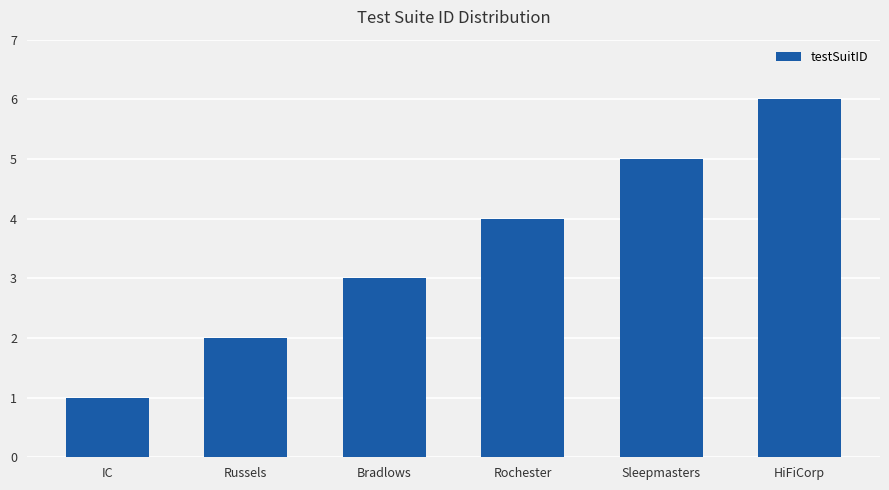

How many series are shown in this chart?

1